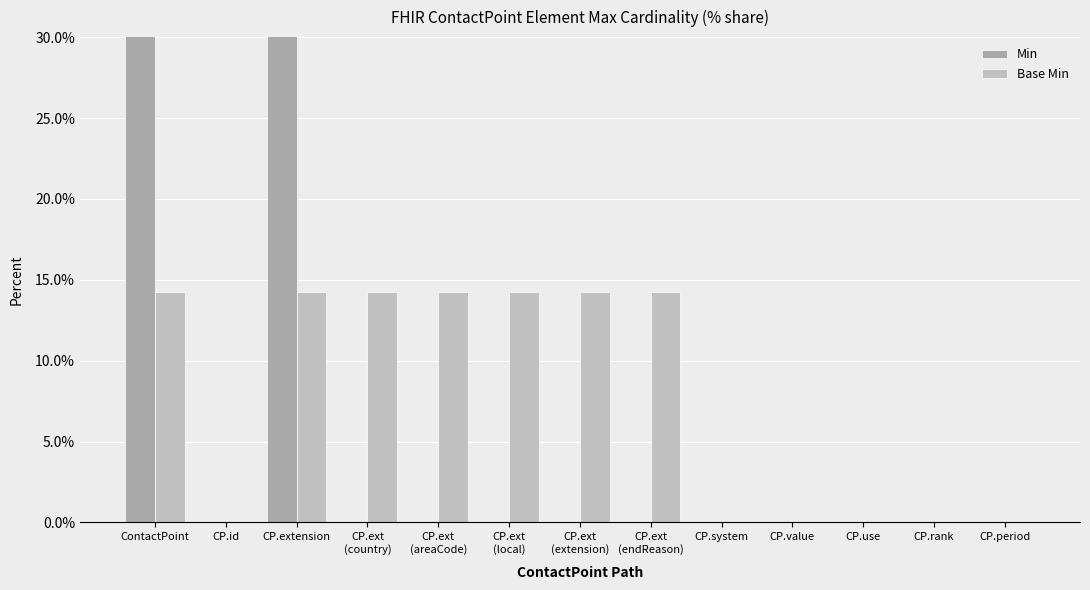

How many bars are there in total?

26